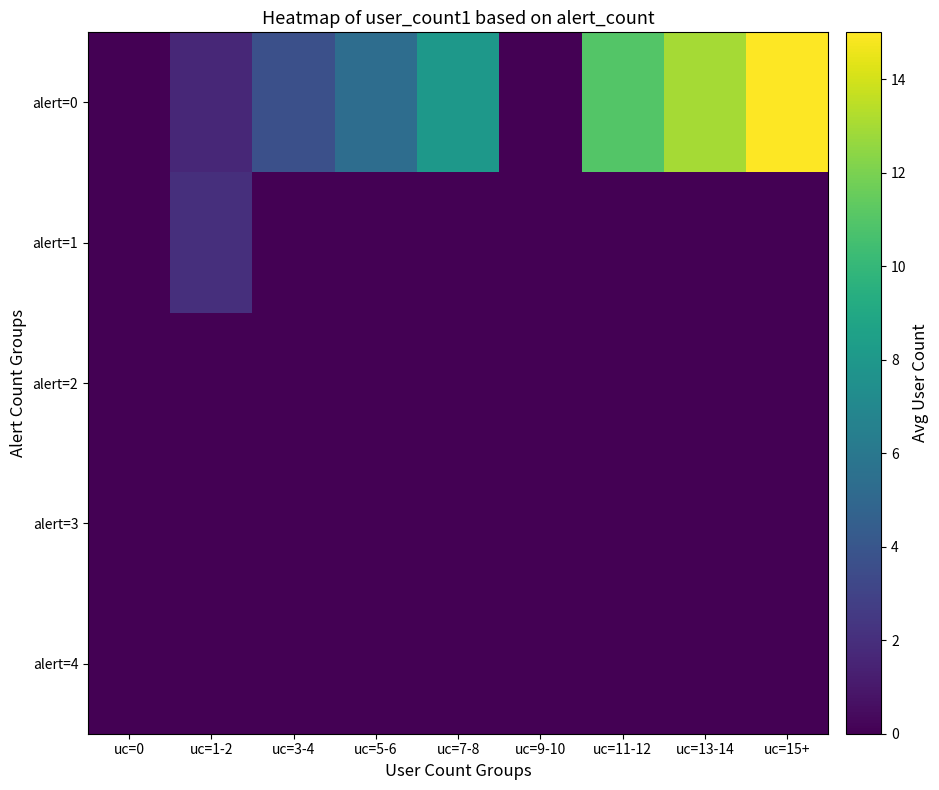

Which series has the largest total across all categories?

alert=0